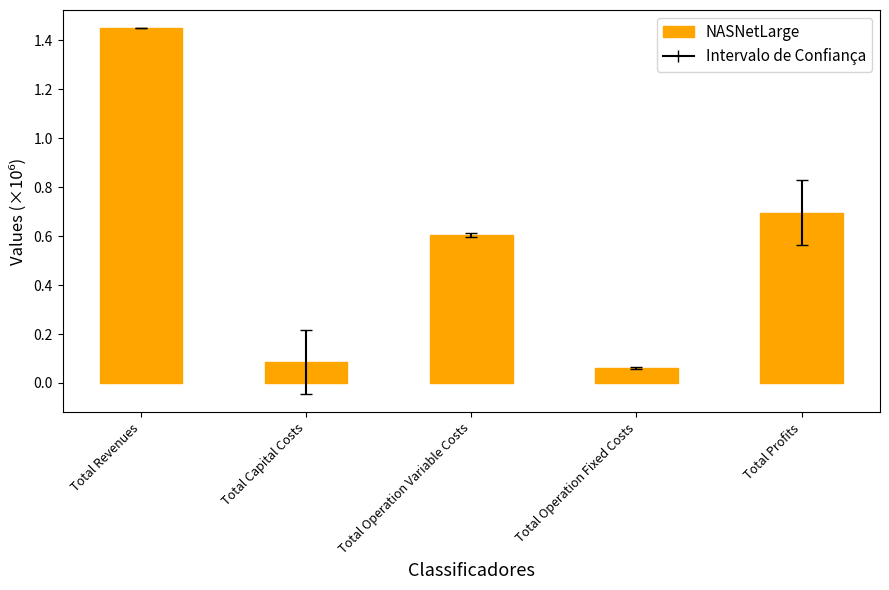

Rank the categories by value from lowest to highest.

Total Operation Fixed Costs, Total Capital Costs, Total Operation Variable Costs, Total Profits, Total Revenues